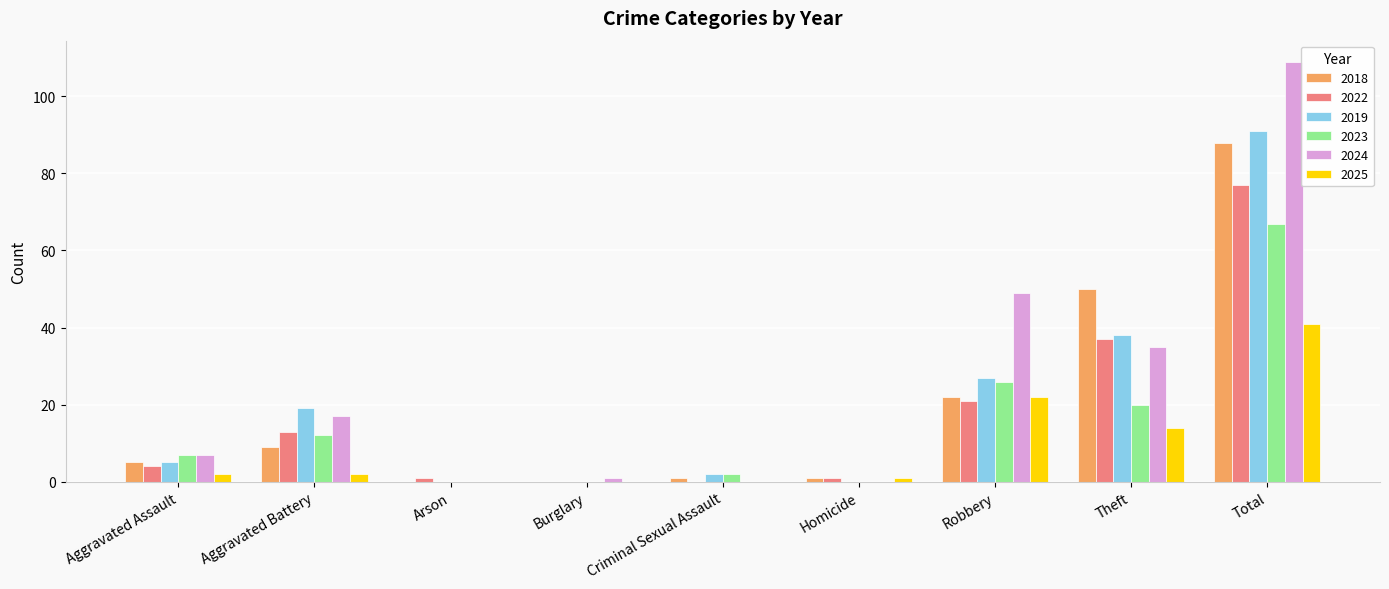

Is the value of 2018 at Criminal Sexual Assault greater than the value of 2019 at Theft?

No